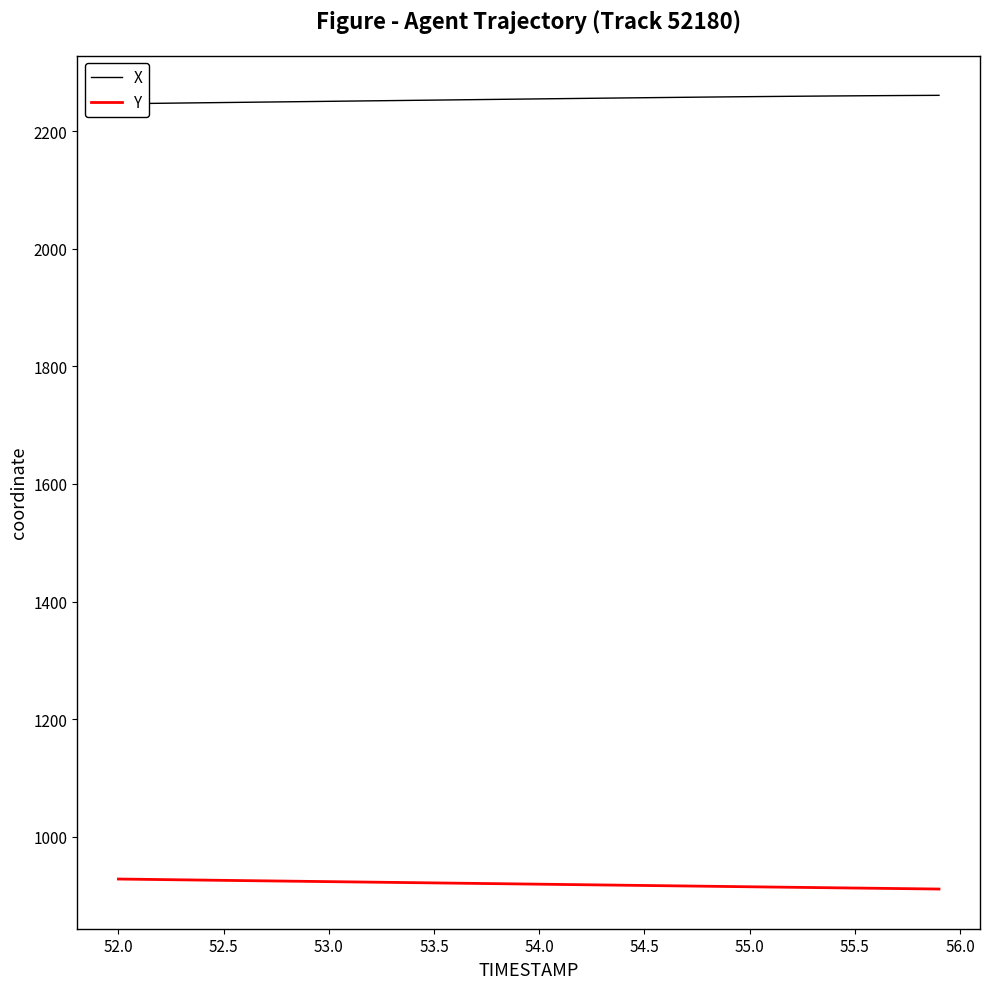

Reading left to right, extract all data points from this chart.

X: 2247.1	2247.6	2248.0	2248.4	2248.8	2249.2	2249.6	2250.1	2250.5	2250.9	2251.3	2251.7	2252.1	2252.5	2252.9	2253.4	2253.8	2254.2	2254.6	2255.0	2255.4	2255.8	2256.2	2256.7	2257.1	2257.4	2257.8	2258.2	2258.5	2258.9	2259.2	2259.6	2259.8	2260.1	2260.4	2260.7	2260.9	2261.1	2261.3	2261.5
Y: 927.6	927.2	926.7	926.3	925.8	925.4	925.0	924.5	924.1	923.7	923.2	922.8	922.4	921.9	921.5	921.1	920.6	920.2	919.8	919.3	918.9	918.4	918.0	917.6	917.1	916.7	916.3	915.8	915.4	914.9	914.5	914.0	913.6	913.2	912.7	912.3	911.9	911.5	911.1	910.6